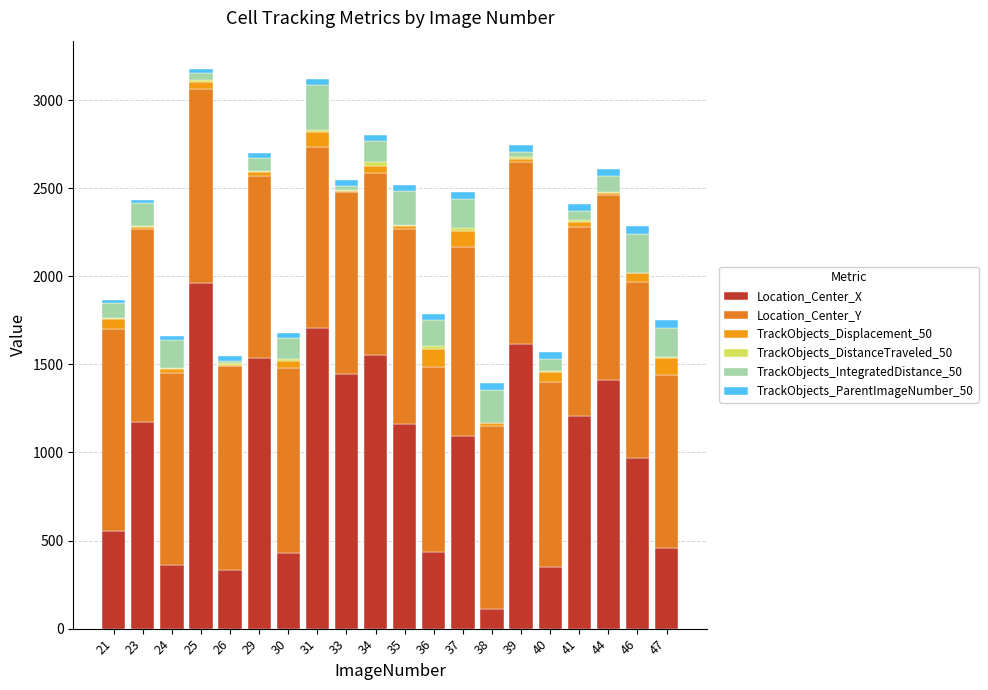

How many data points does each series have?

20